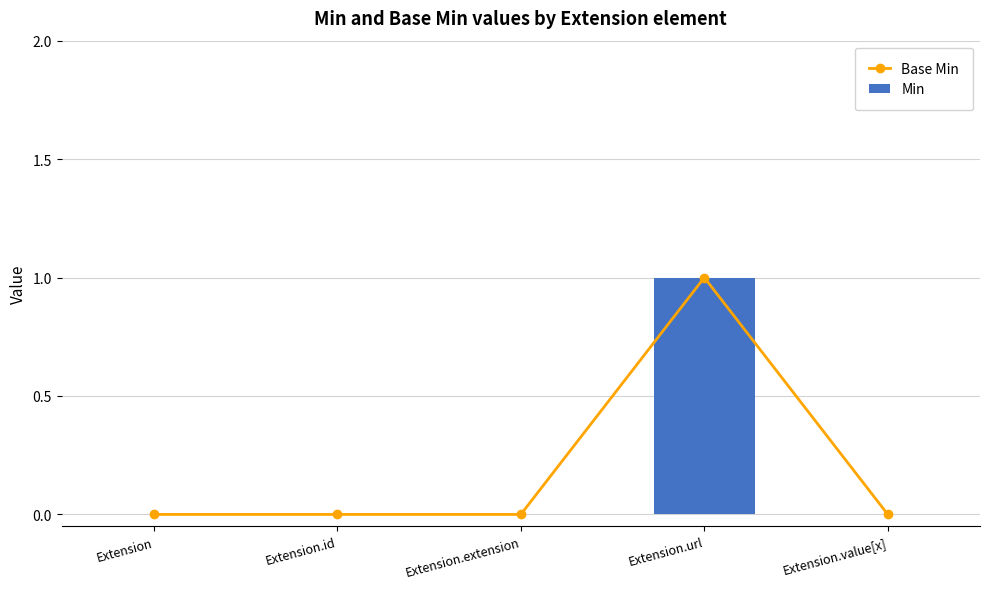

Is the value of Base Min at Extension.value[x] greater than the value of Min at Extension?

No